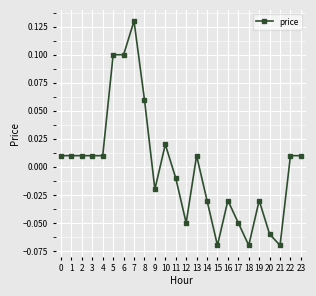

True or false: there are more than 1 points higher than both neighbors.

True